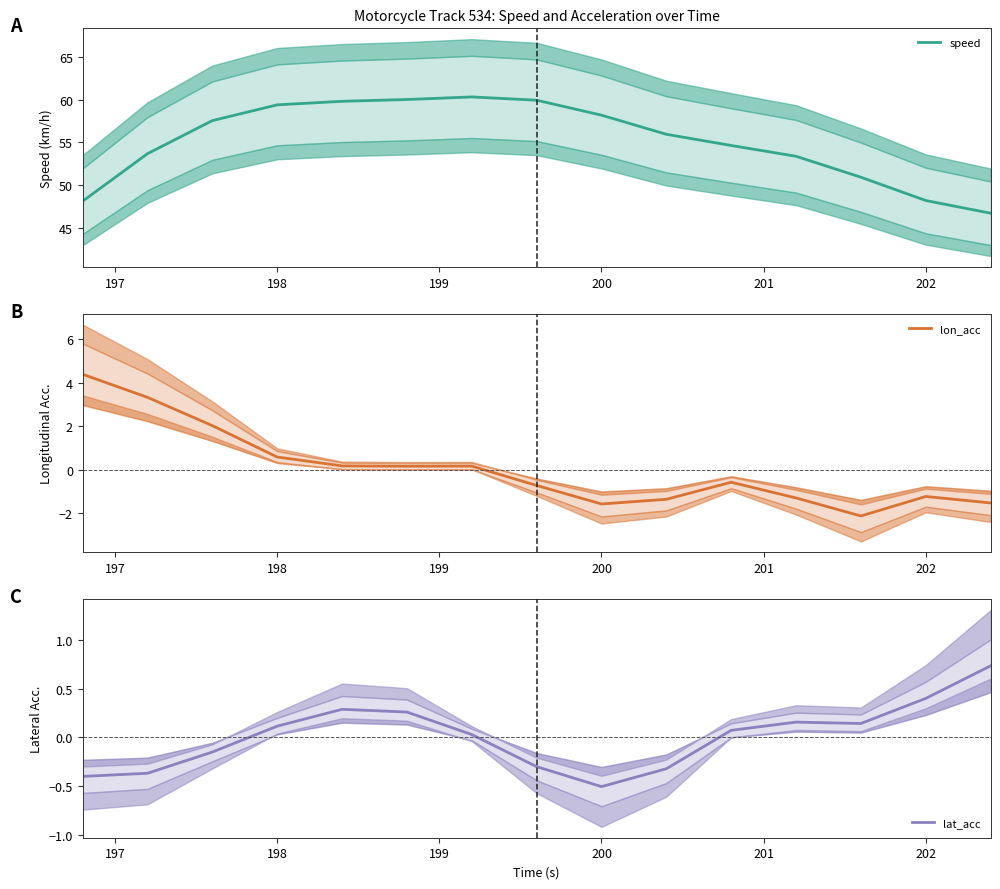

Reading right to left, list all the values displayed in this chart.

speed: 46.7	48.2	50.9	53.4	54.6	55.9	58.2	59.9	60.3	60.0	59.8	59.4	57.6	53.7	48.1
lon_acc: -1.5	-1.2	-2.1	-1.3	-0.6	-1.4	-1.6	-0.7	0.2	0.2	0.2	0.6	2.0	3.3	4.4
lat_acc: 0.7	0.4	0.1	0.2	0.1	-0.3	-0.5	-0.3	0.0	0.3	0.3	0.1	-0.1	-0.4	-0.4